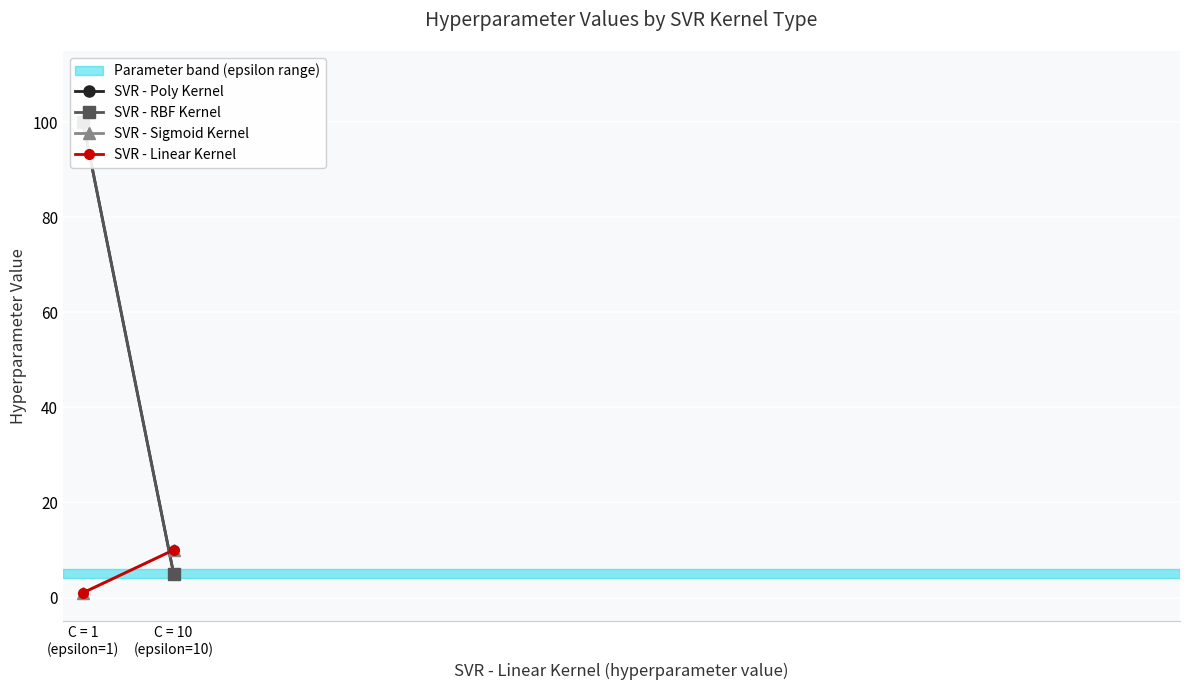

Reading left to right, transcribe all the data shown in this chart.

SVR - Poly Kernel: C = 1
(epsilon=1)=100	C = 10
(epsilon=10)=5
SVR - RBF Kernel: C = 1
(epsilon=1)=100	C = 10
(epsilon=10)=5
SVR - Sigmoid Kernel: C = 1
(epsilon=1)=1	C = 10
(epsilon=10)=10
SVR - Linear Kernel: C = 1
(epsilon=1)=1	C = 10
(epsilon=10)=10